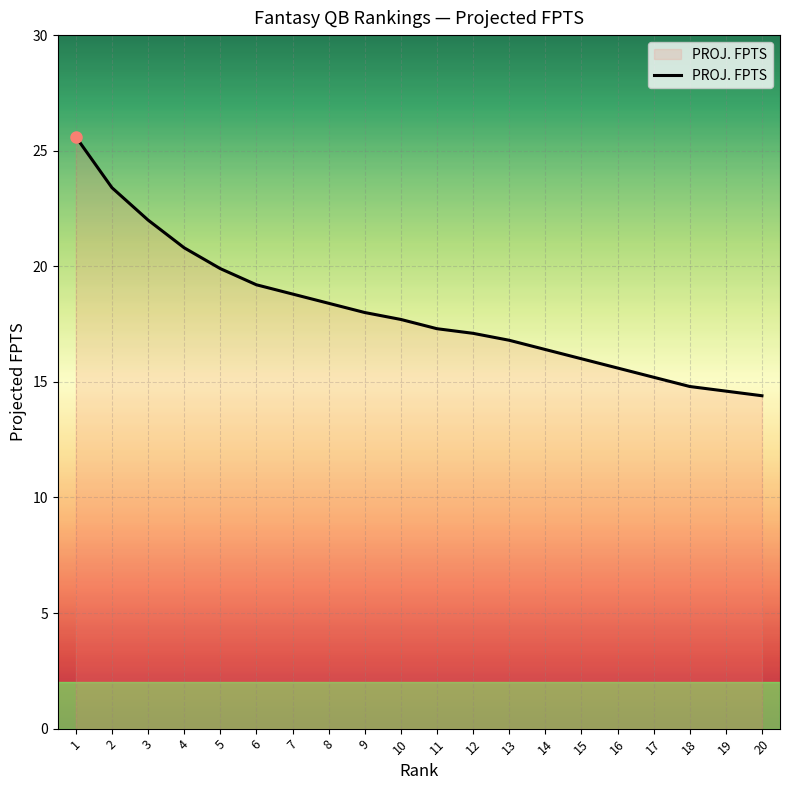

True or false: there are more than 2 points higher than both neighbors.

False